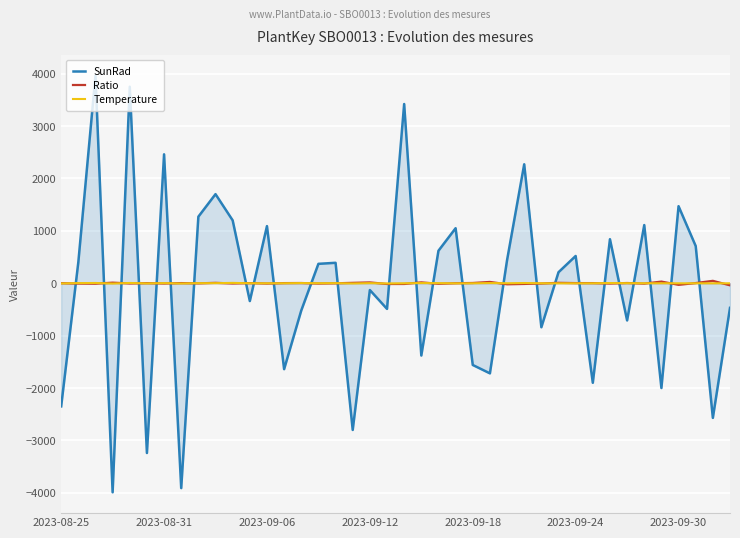

How many lines are shown in the chart?

3